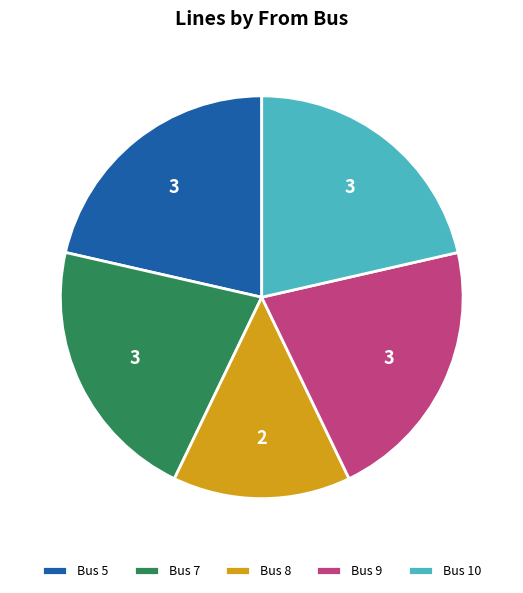

Is there a majority slice in this chart?

No